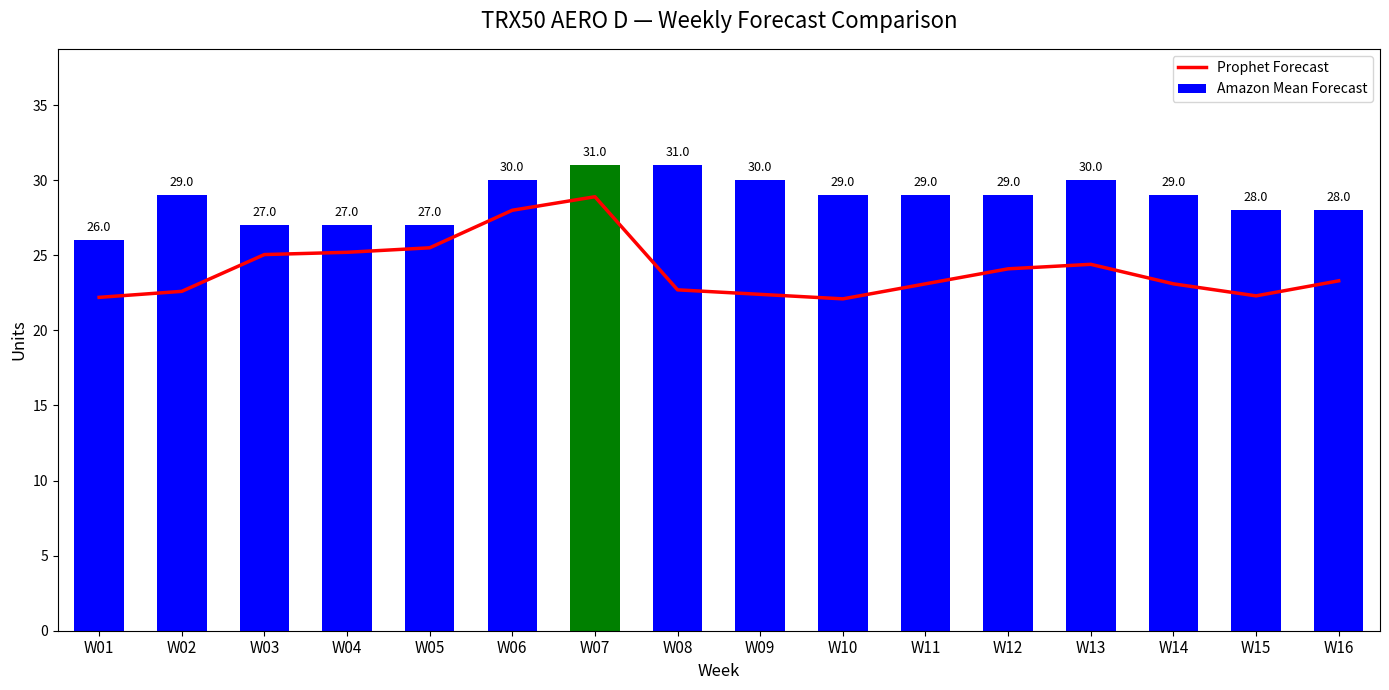

Is the value of Amazon Mean Forecast at W08 greater than the value of Prophet Forecast at W13?

Yes